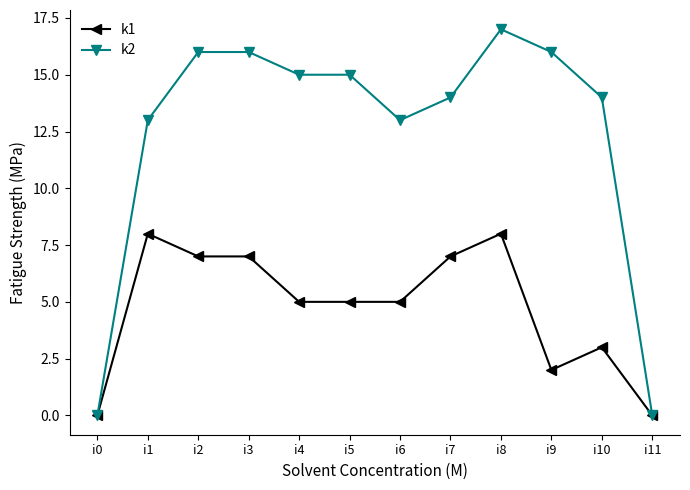

Reading right to left, transcribe all the data shown in this chart.

k1: i11=0	i10=3	i9=2	i8=8	i7=7	i6=5	i5=5	i4=5	i3=7	i2=7	i1=8	i0=0
k2: i11=0	i10=14	i9=16	i8=17	i7=14	i6=13	i5=15	i4=15	i3=16	i2=16	i1=13	i0=0